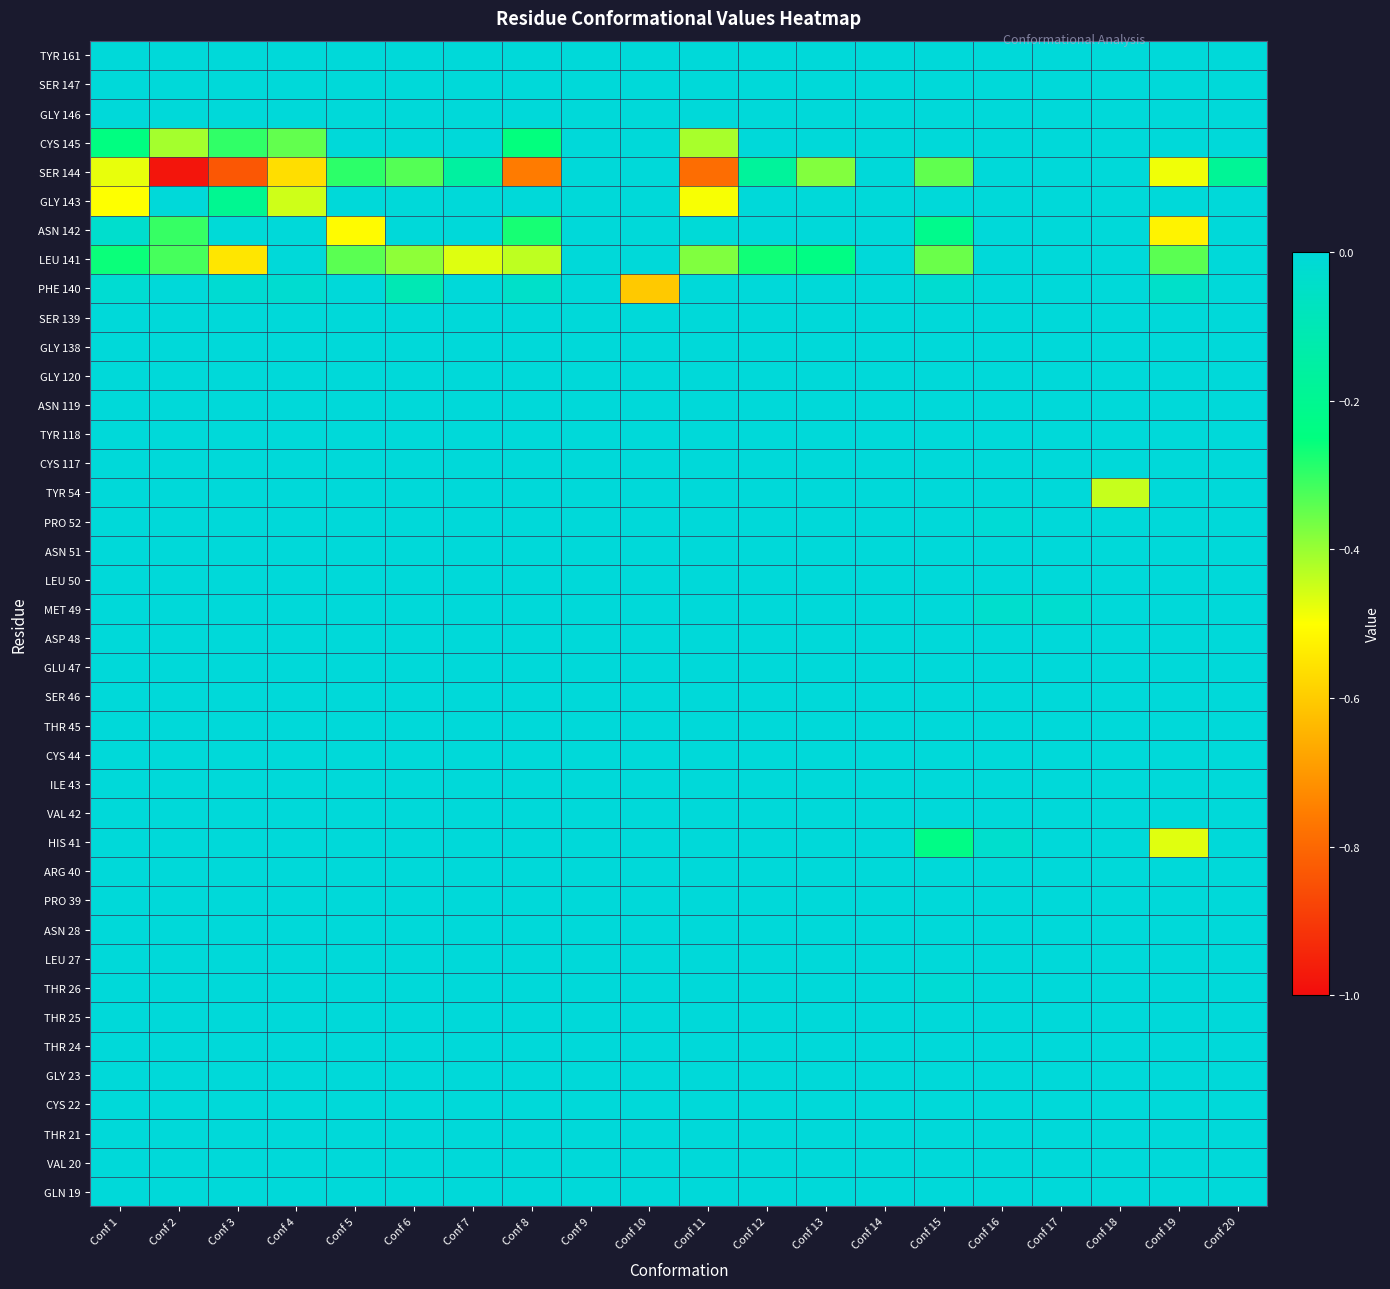

What is the spread (max minus min) of values at Conf 13?

0.4